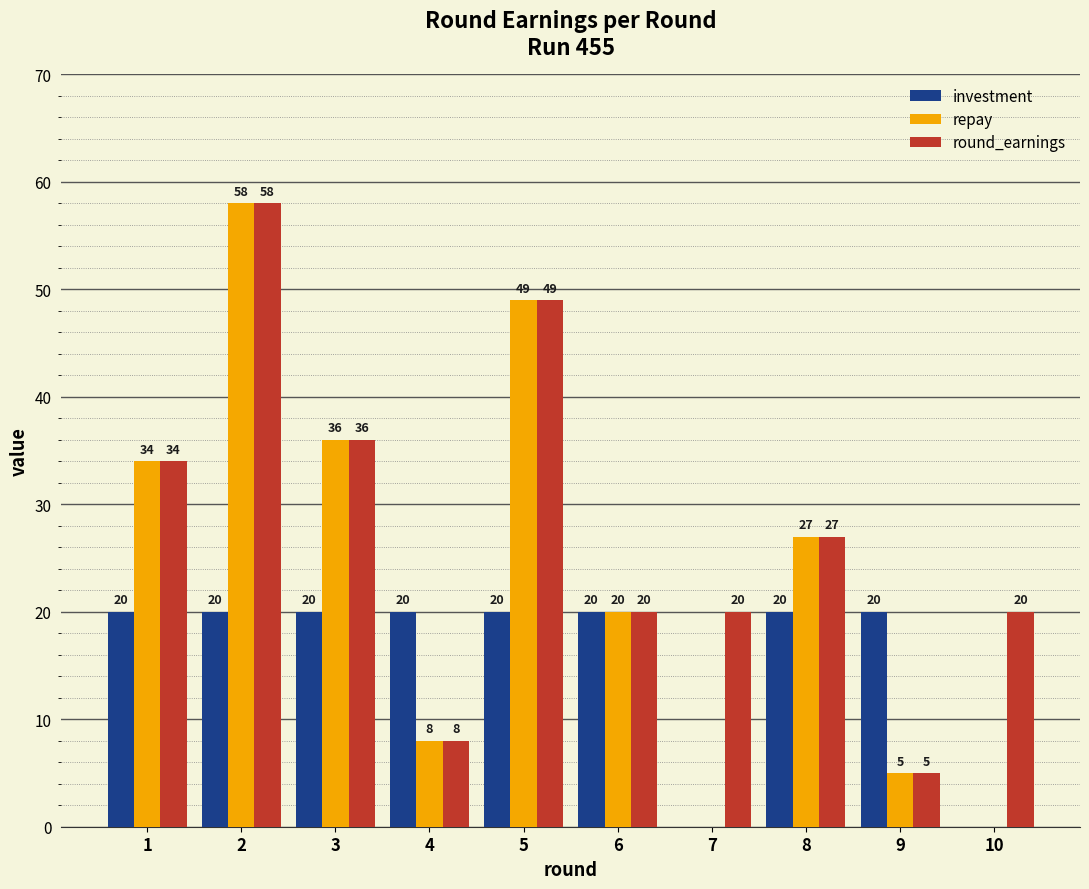

How many groups of bars are there?

10